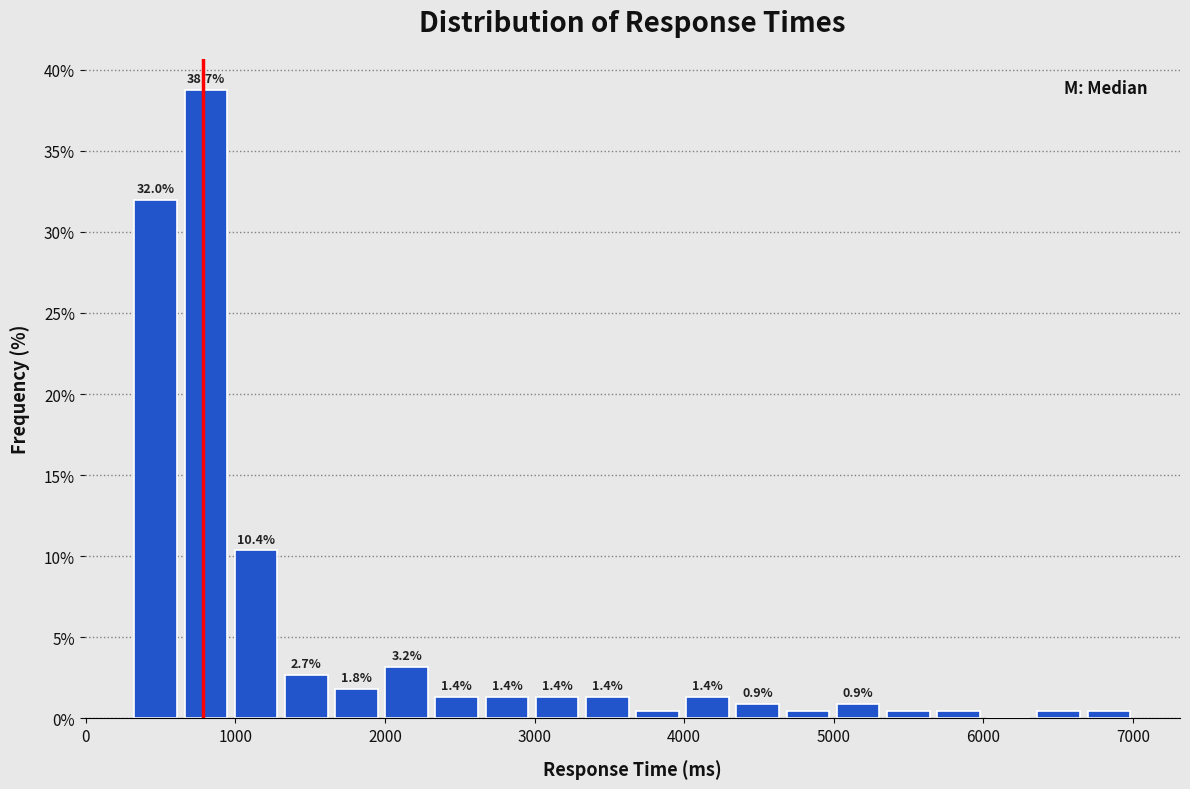

Read against the x-axis, roughly where is the centre of the tallest bar?

800